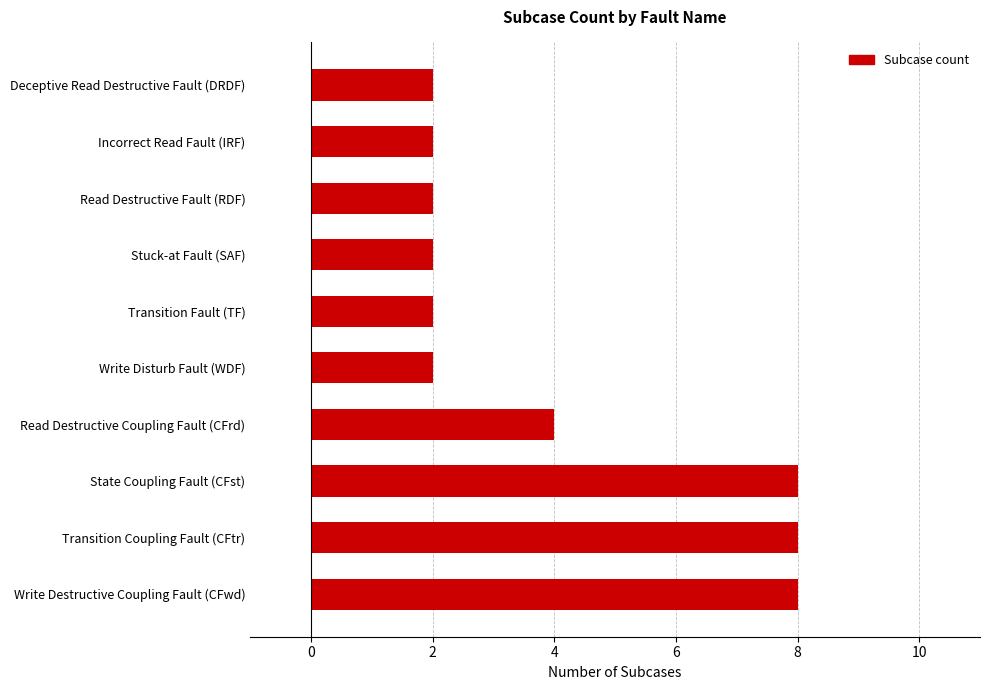

What is the difference between the second highest and second lowest values?

6